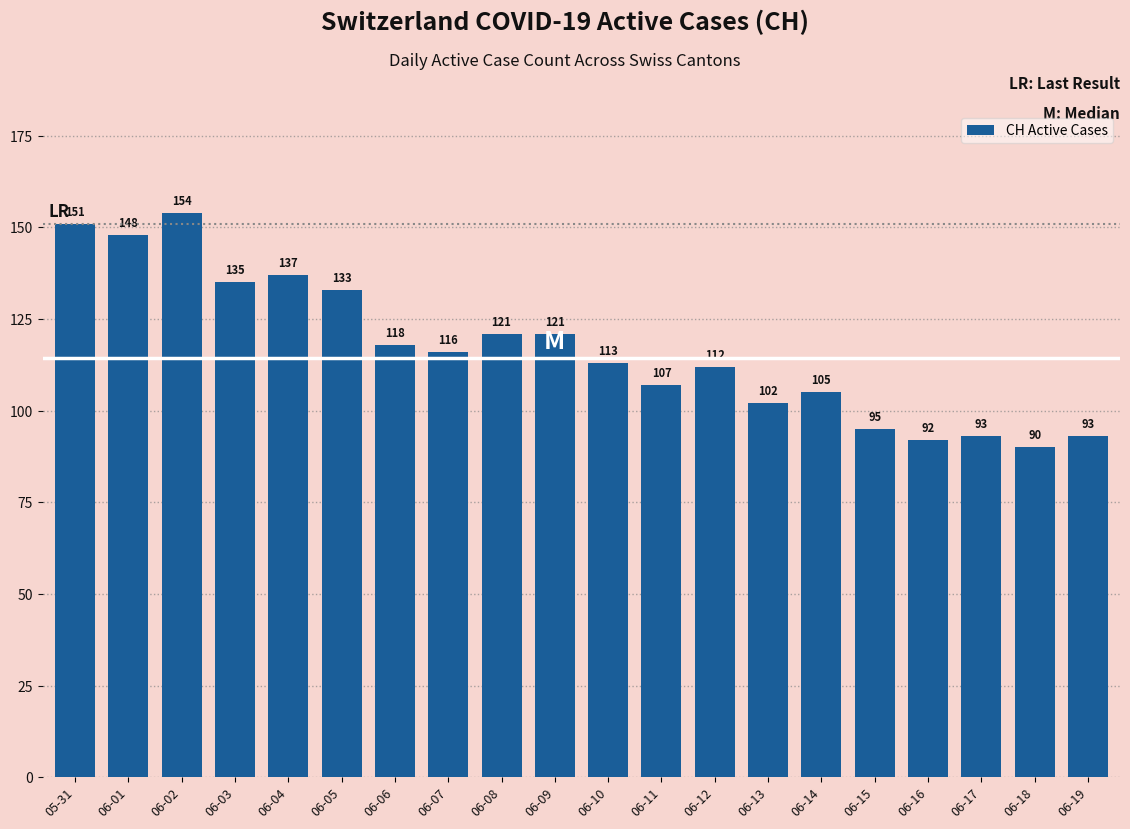

What is the minimum value shown in the chart?

90